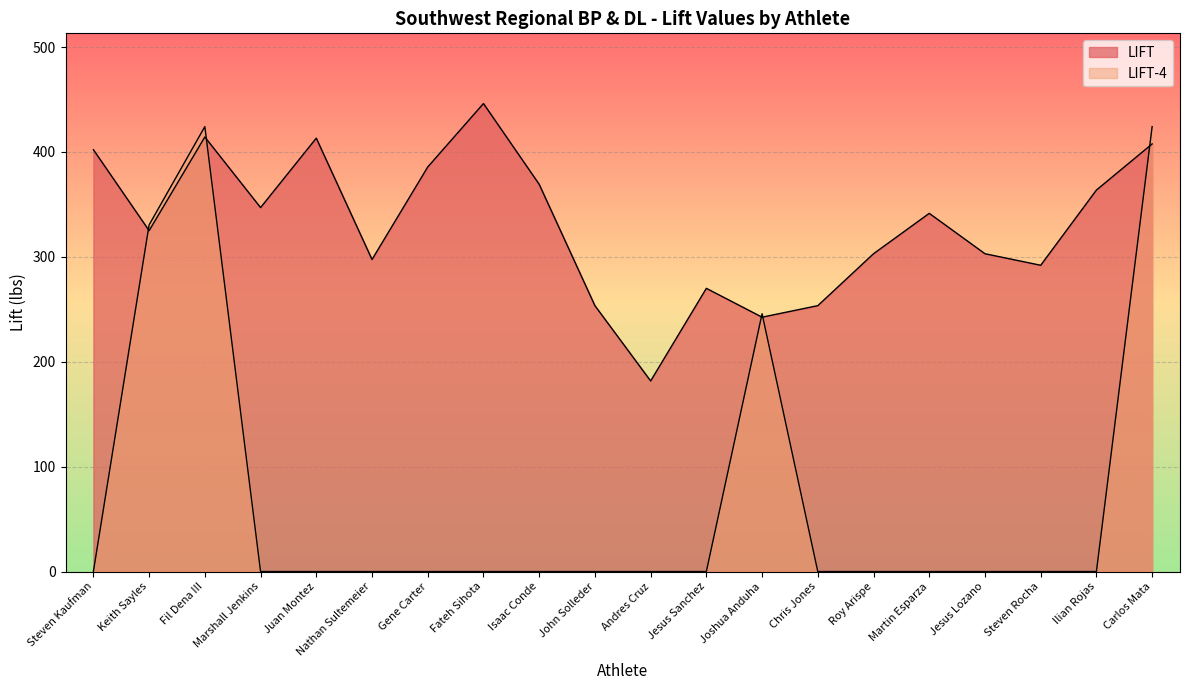

True or false: LIFT has a value of 414.3 at Fil Dena III.

True